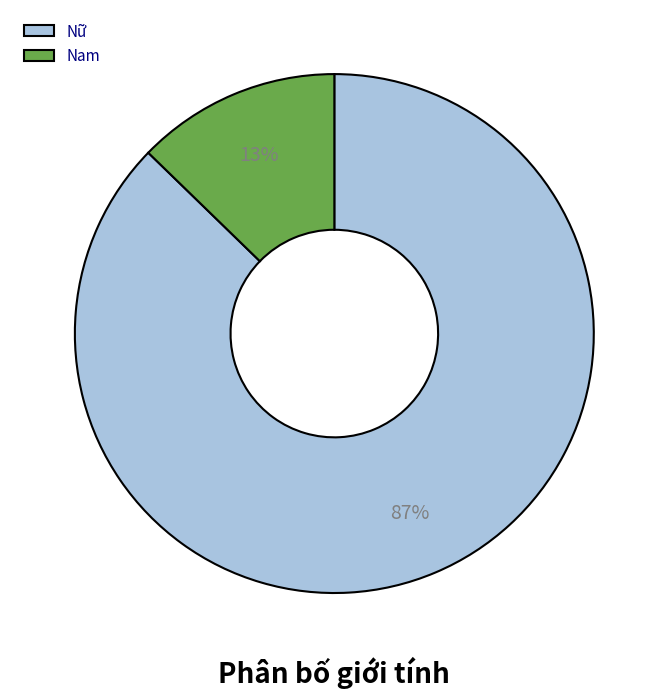

Between Nữ and Nam, which is larger?

Nữ